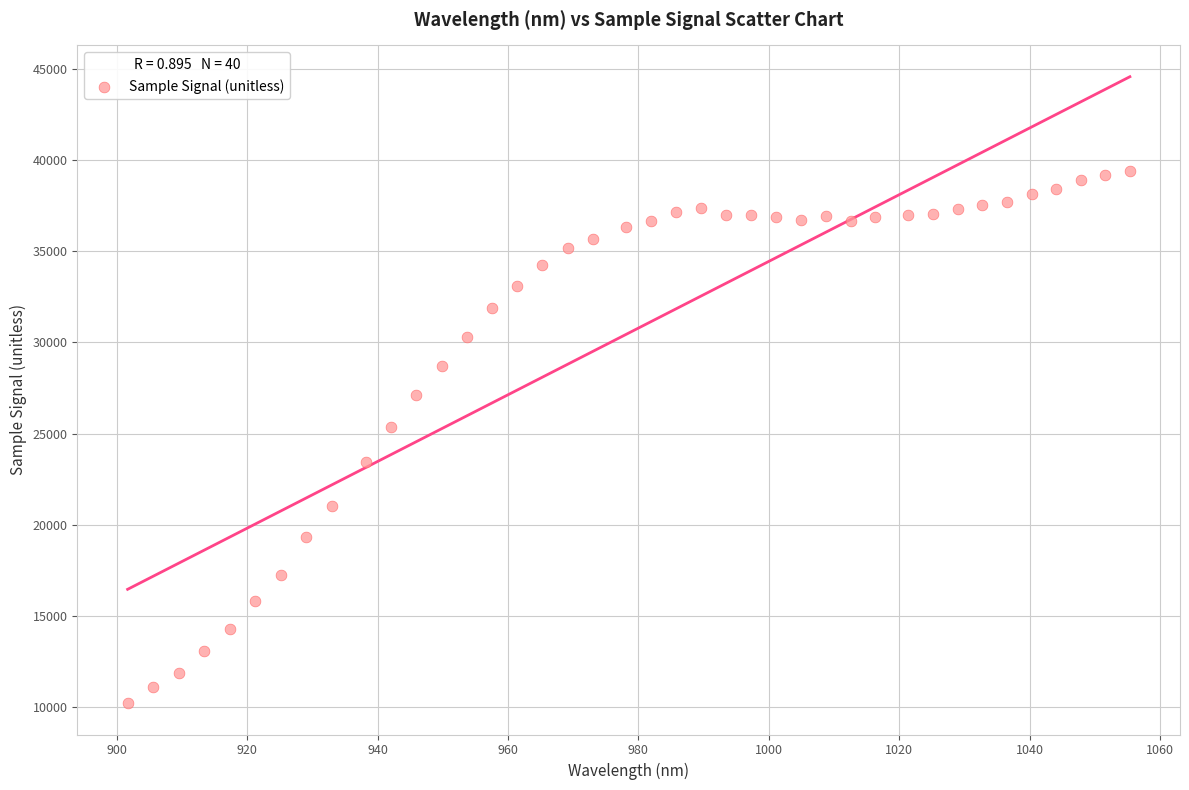

What Y value in the scatter plot is closest to 24810?

25363